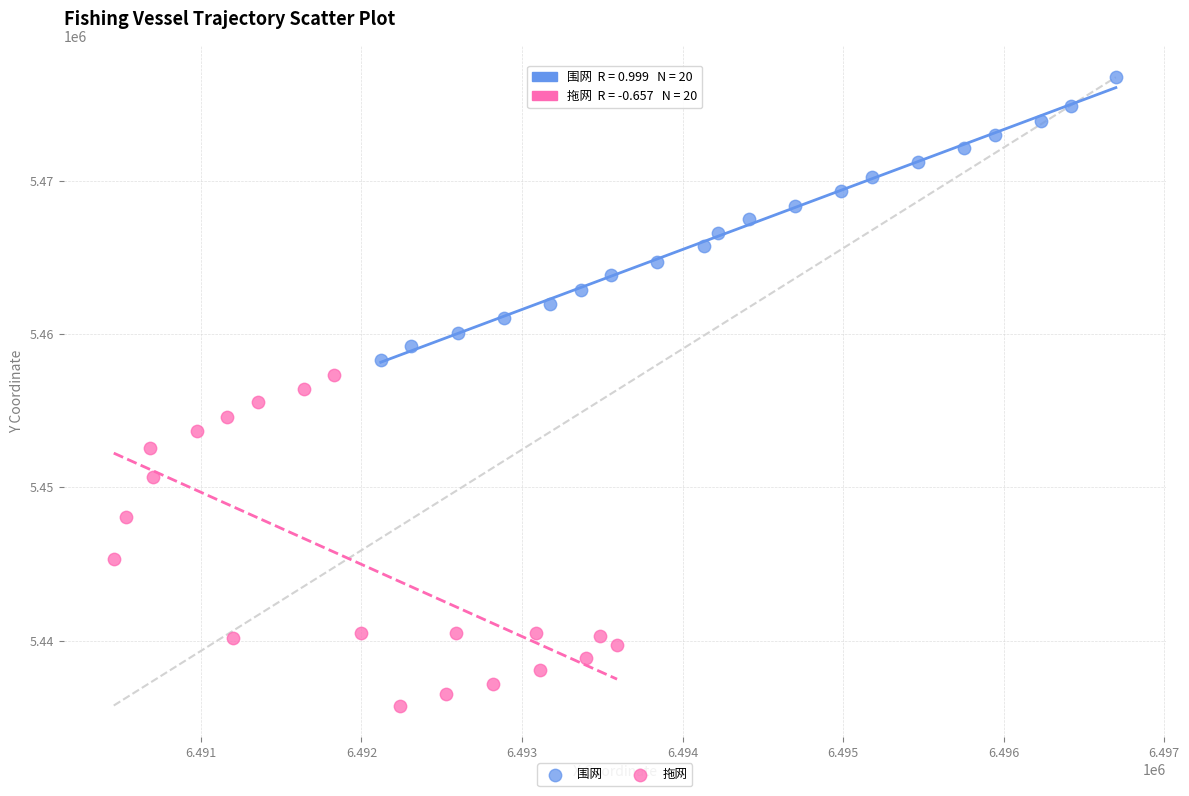

Which series contains the highest Y value?

围网